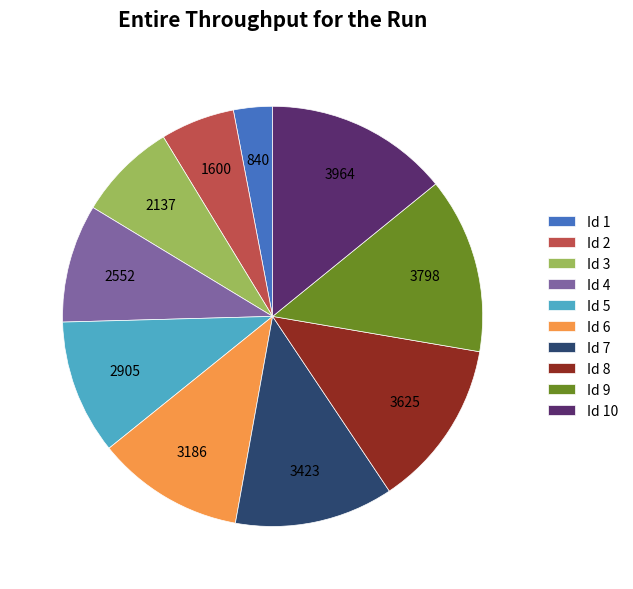

Do Id 10 and Id 7 together represent more than half of the pie?

No